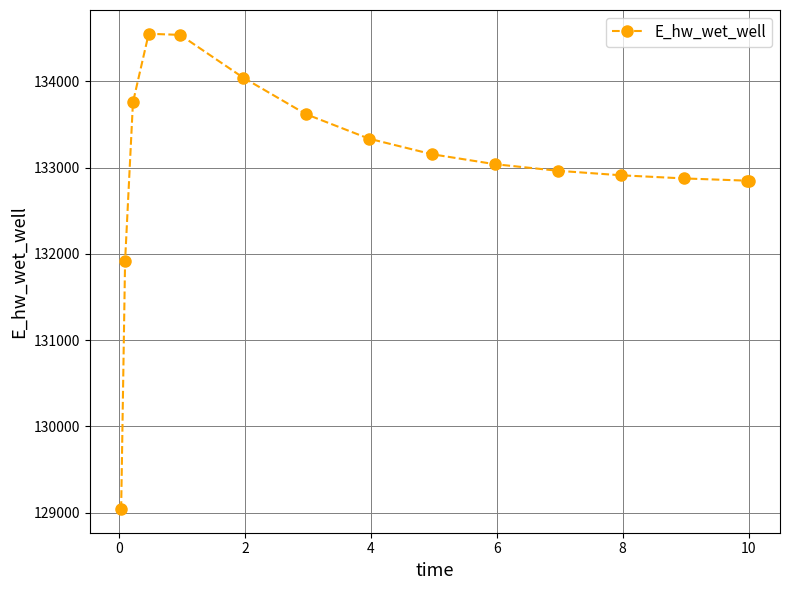

What is the difference between the maximum and minimum values?

5509.8